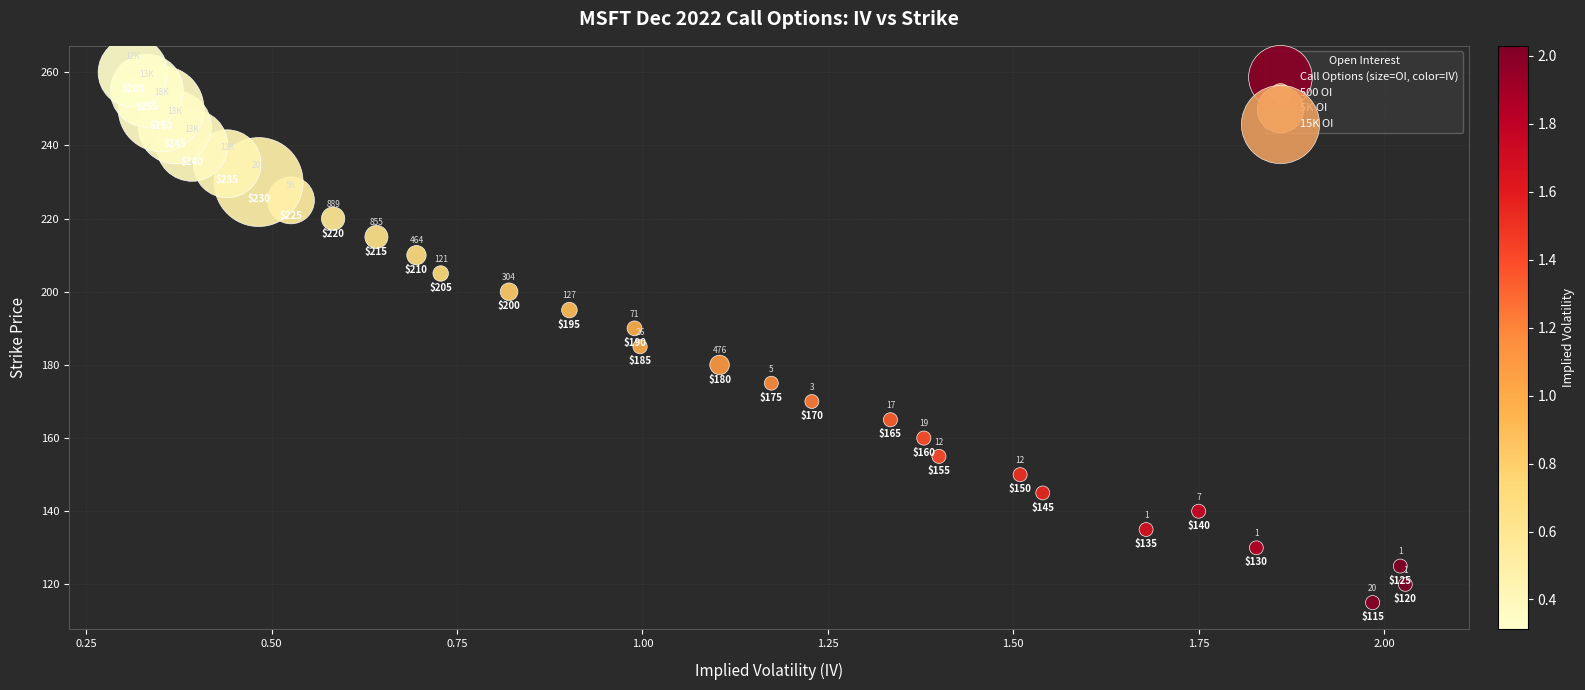

What is the range of Y values (max minus min)?

145